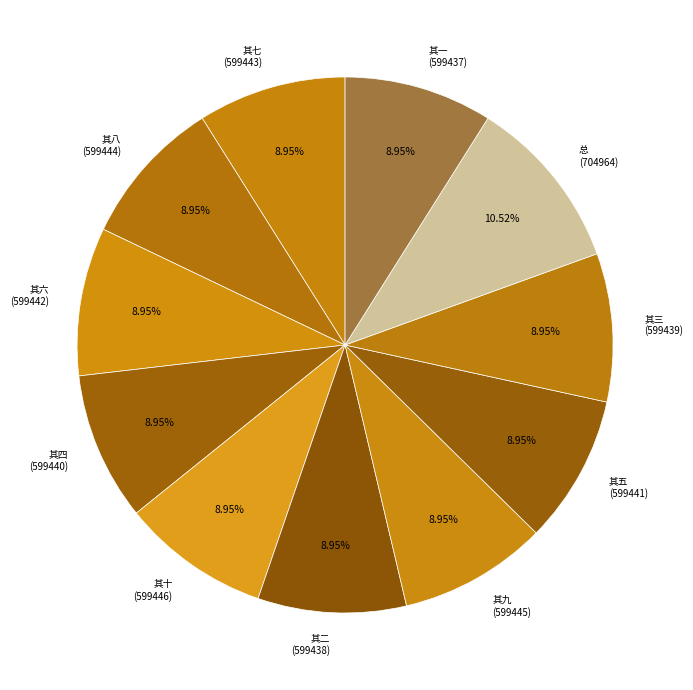

How many segments does this pie chart have?

11